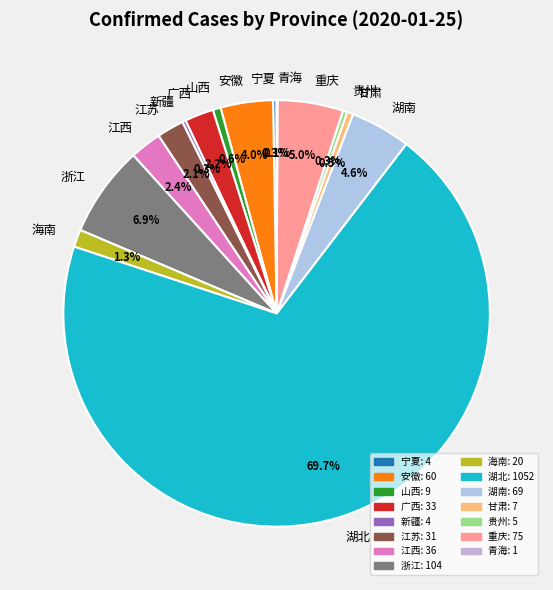

Does 安徽 account for over 50% of the chart?

No